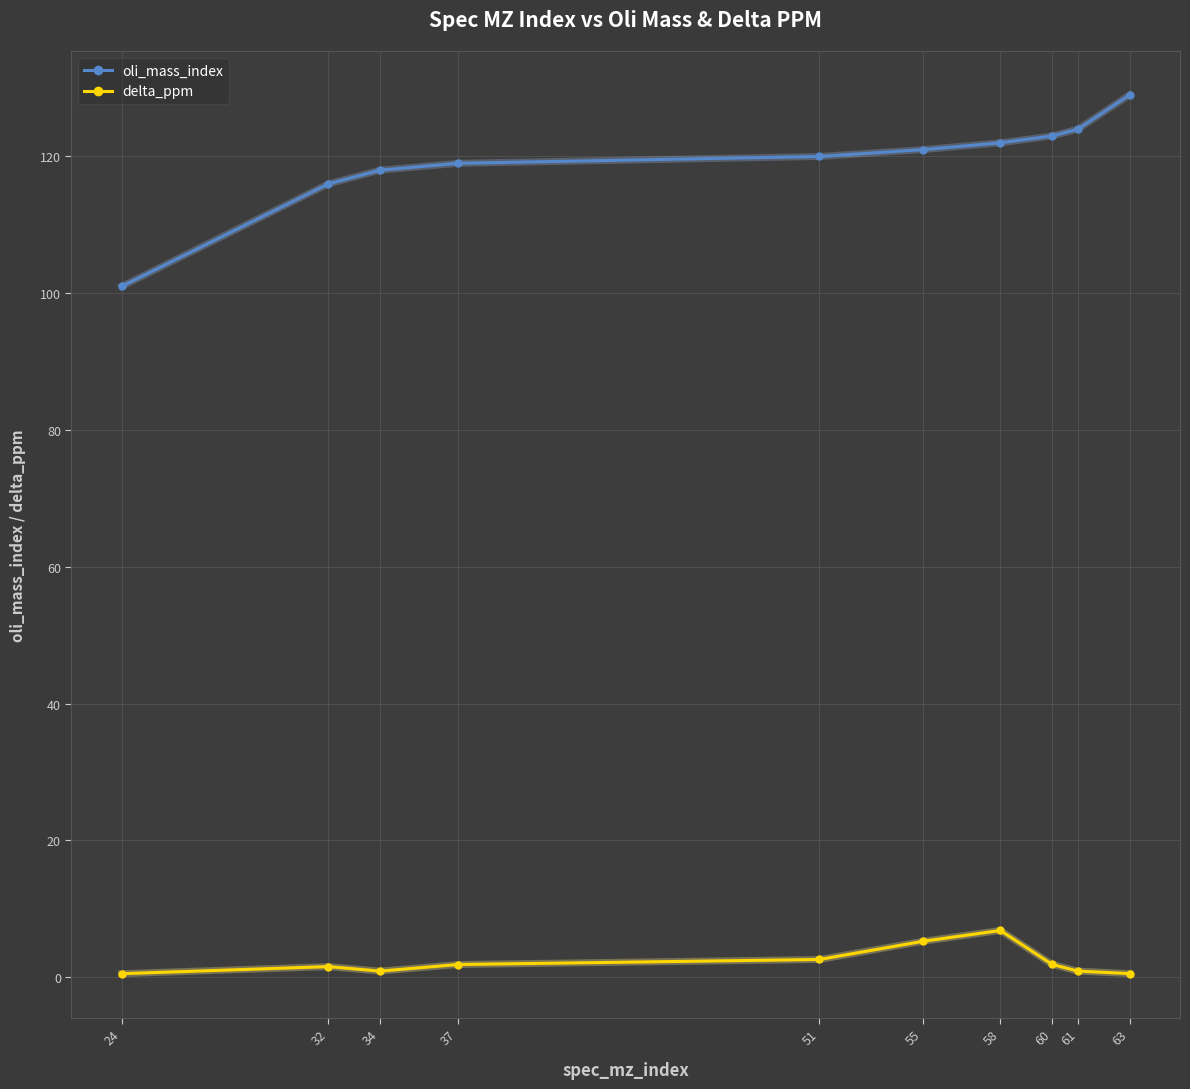

List the series in order of their peak value, lowest first.

delta_ppm, oli_mass_index